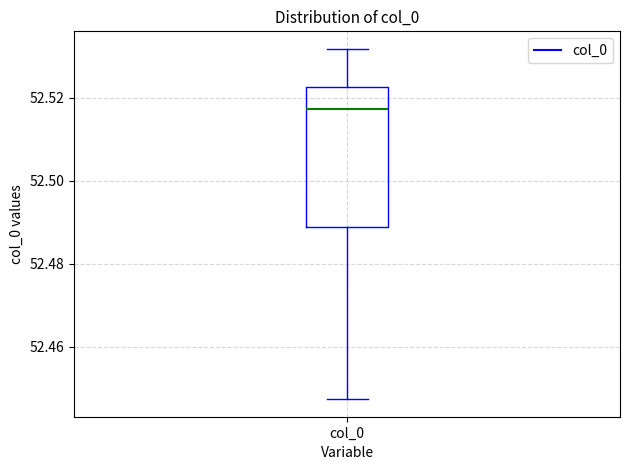

Transcribe this box plot: give where the median line is, the range the box spans, and where the two whiskers end, as read against the y-axis. The values are not printed on the chart, so give them approximately, as read against the axis.

median 52.518, box 52.488 to 52.522, whiskers 52.448 to 52.532